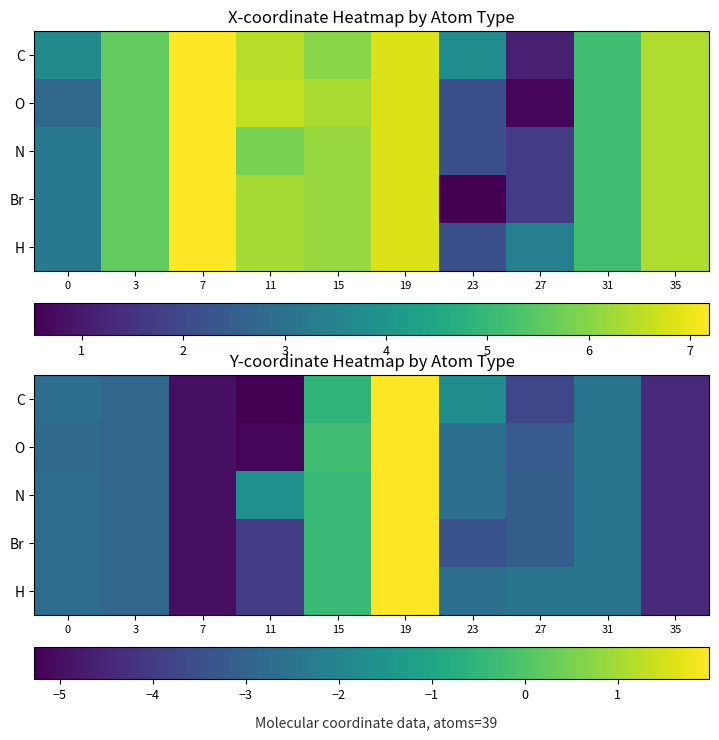

Count the number of data series in this chart.

5